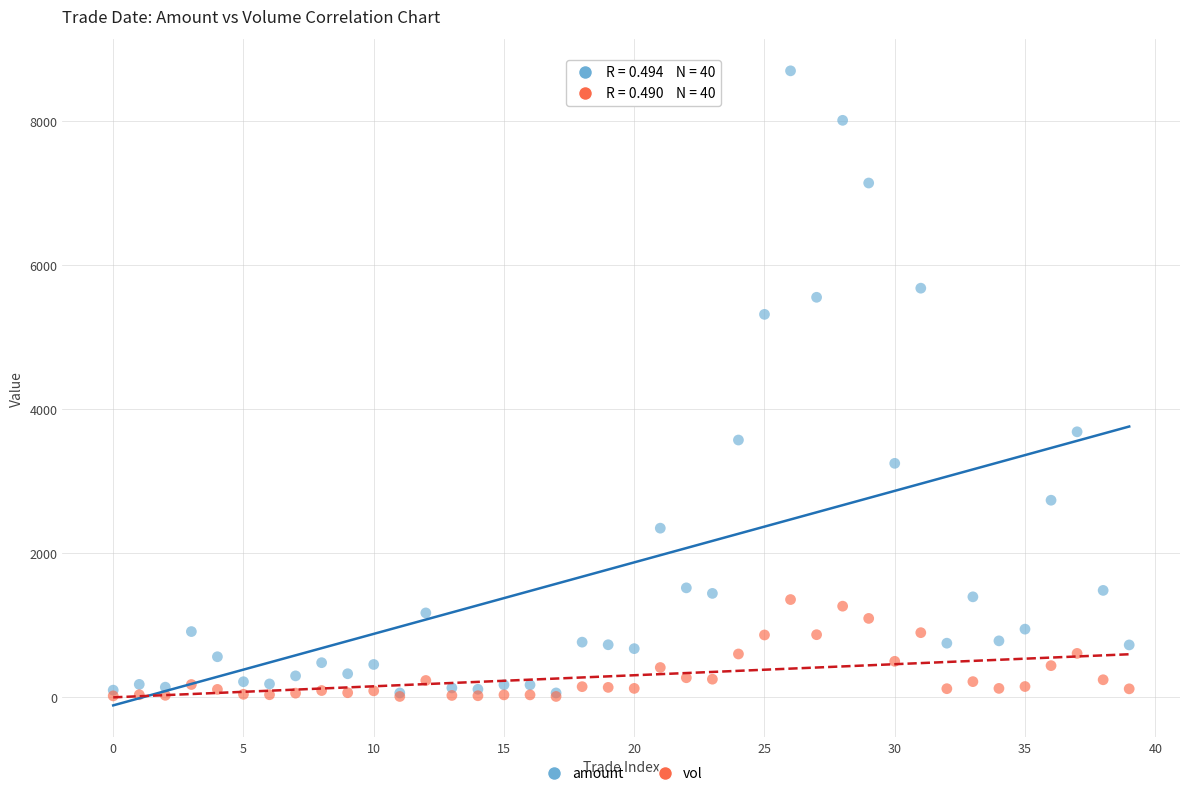

Which series reaches the maximum Y coordinate?

amount